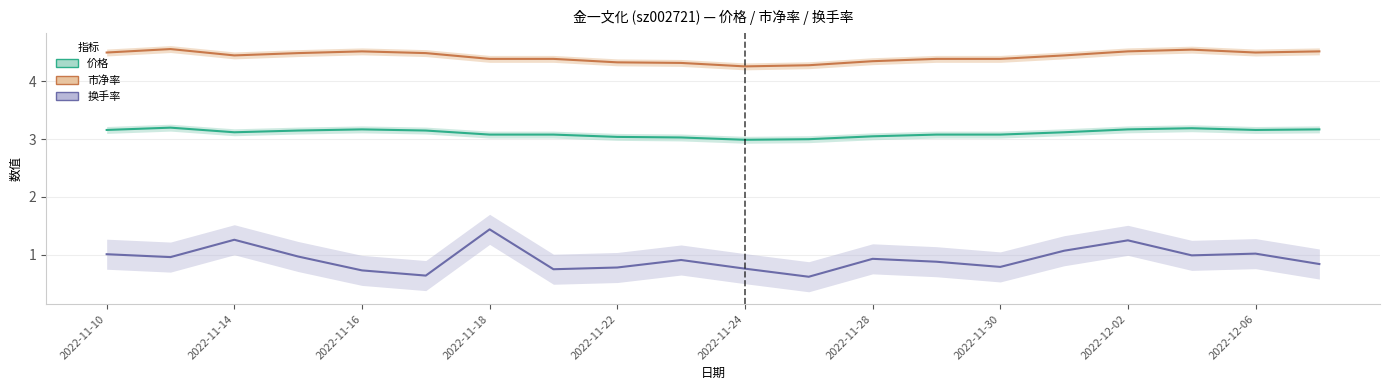

Between 2022-11-24 and 2022-12-02, which is larger?

2022-12-02